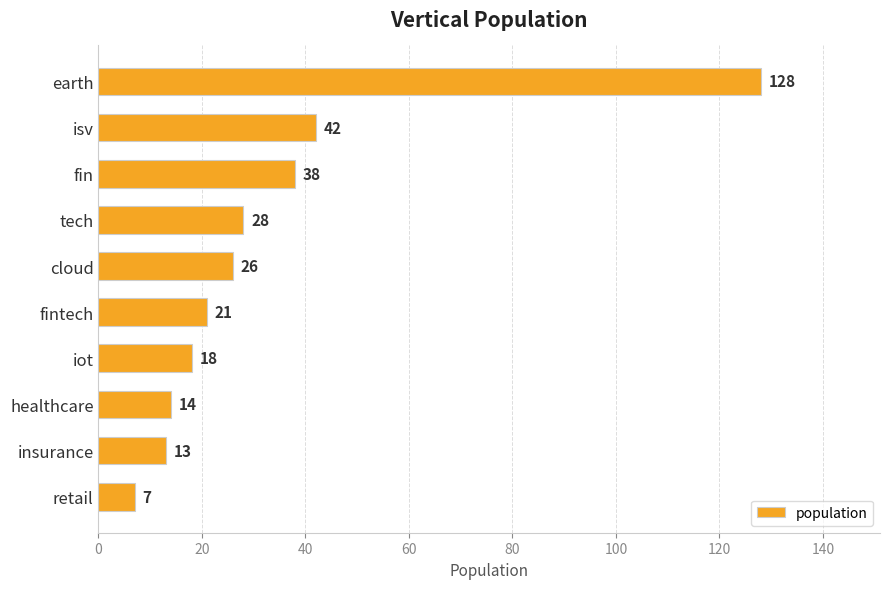

True or false: the data shows 20 at healthcare.

False